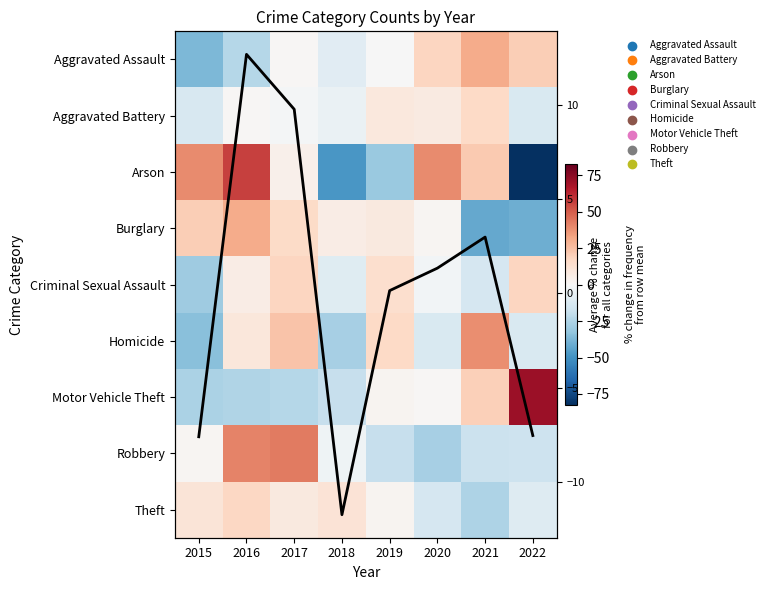

What is the sum of the Motor Vehicle Theft values at 2015 and 2018?

-45.3